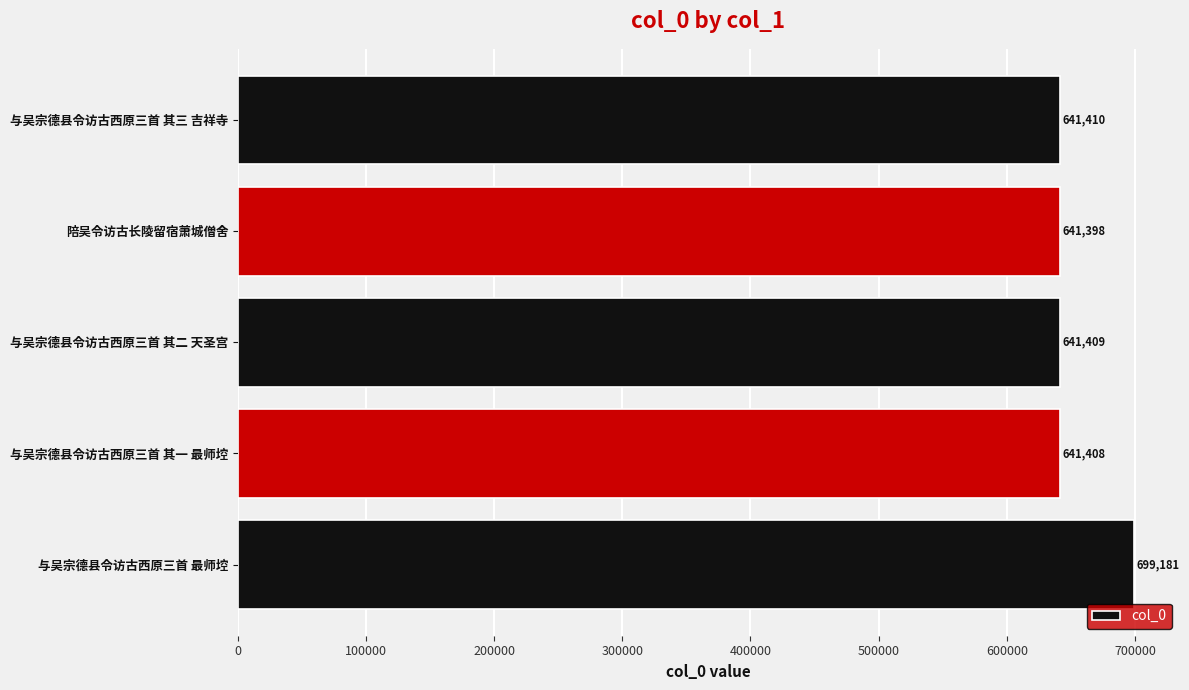

What is the sum of all values?

3264806